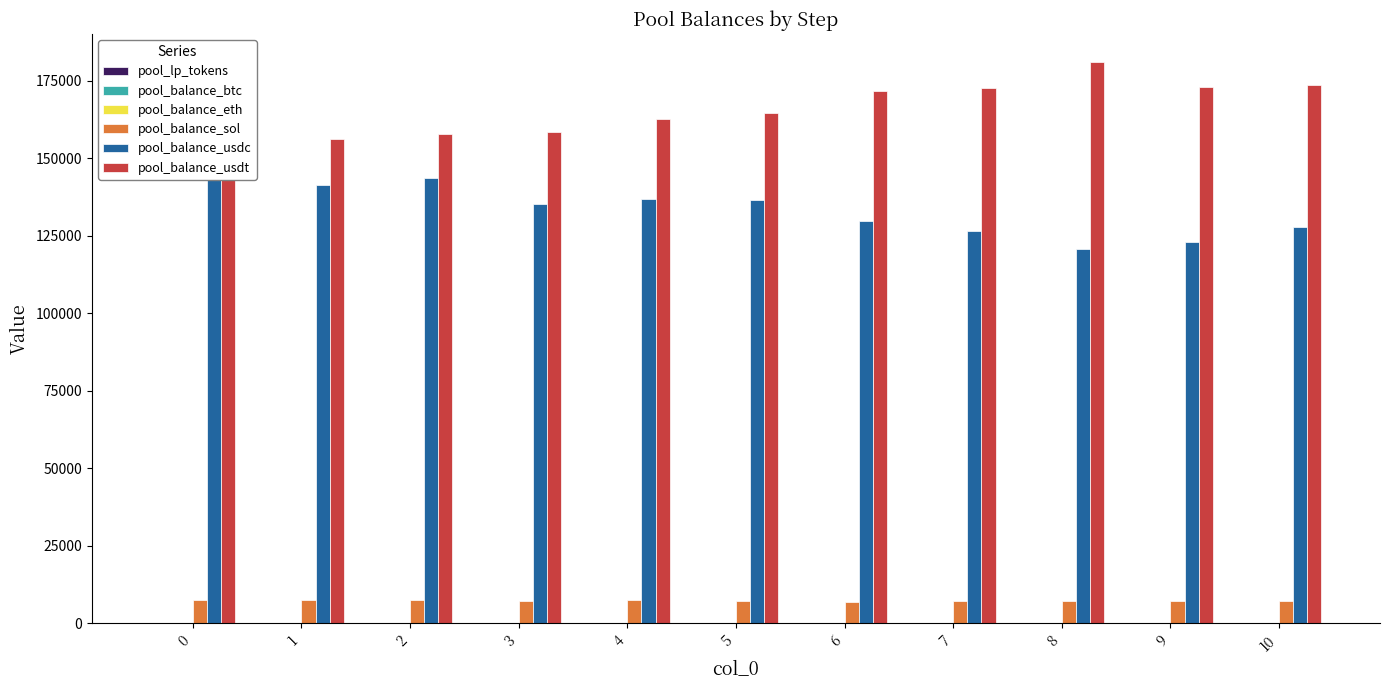

What is the spread (max minus min) of values at 6?

171684.1